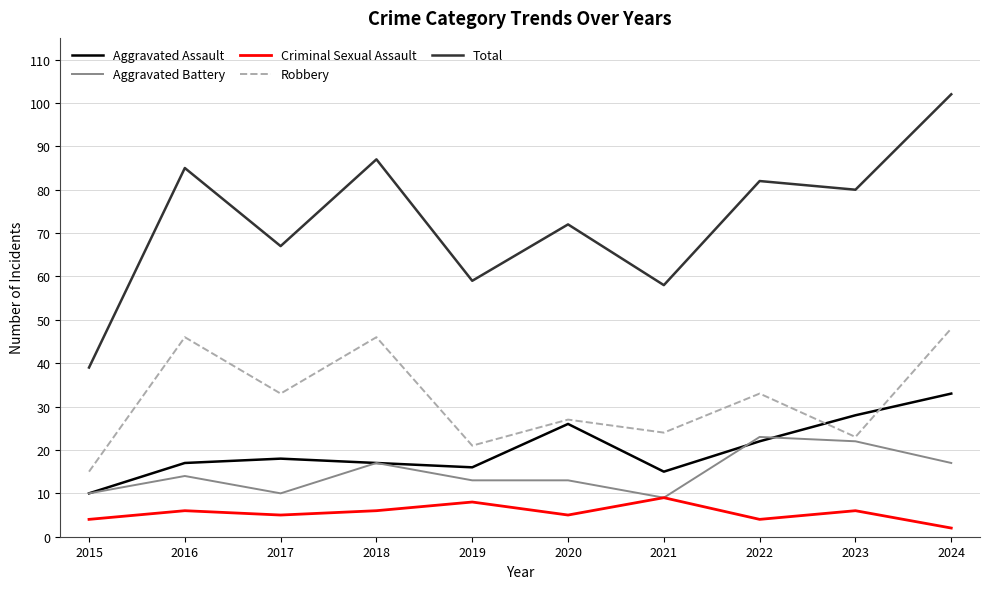

What is the total value across all series at 2017?

133